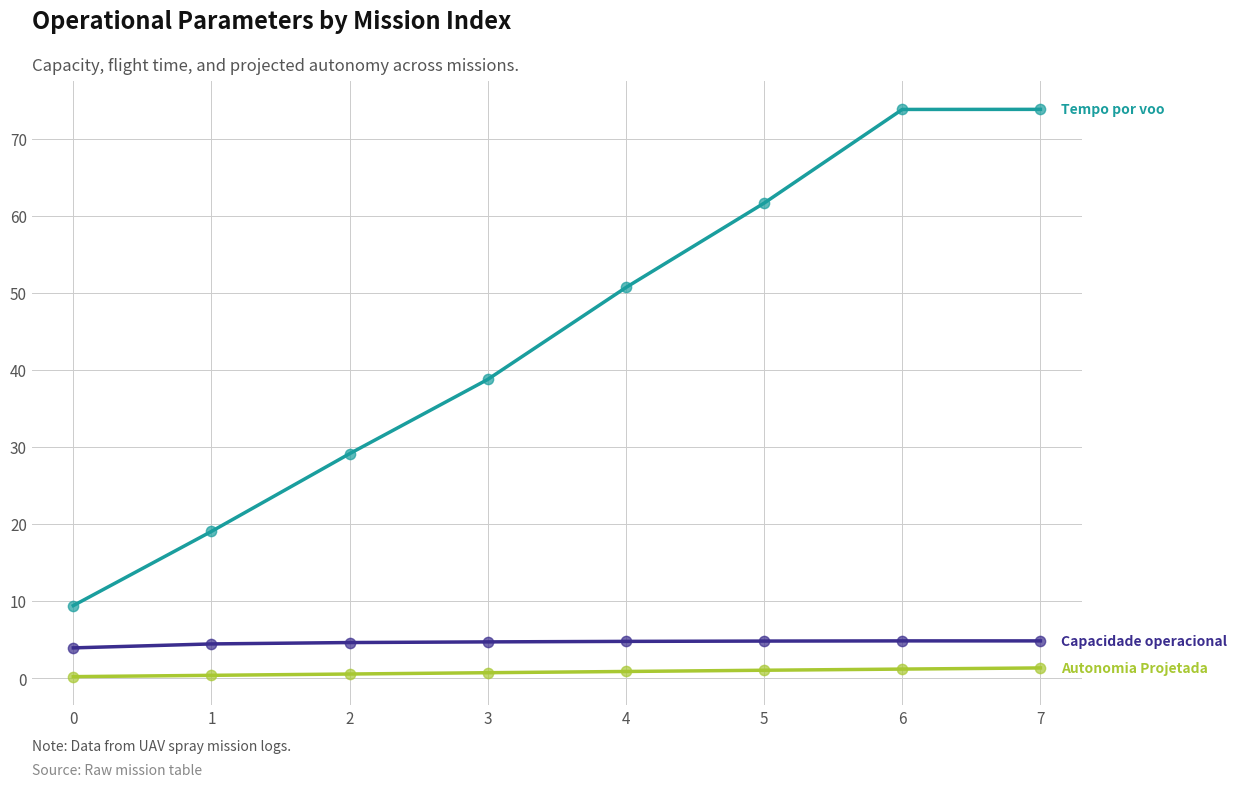

What is the maximum value shown in the chart?

73.8